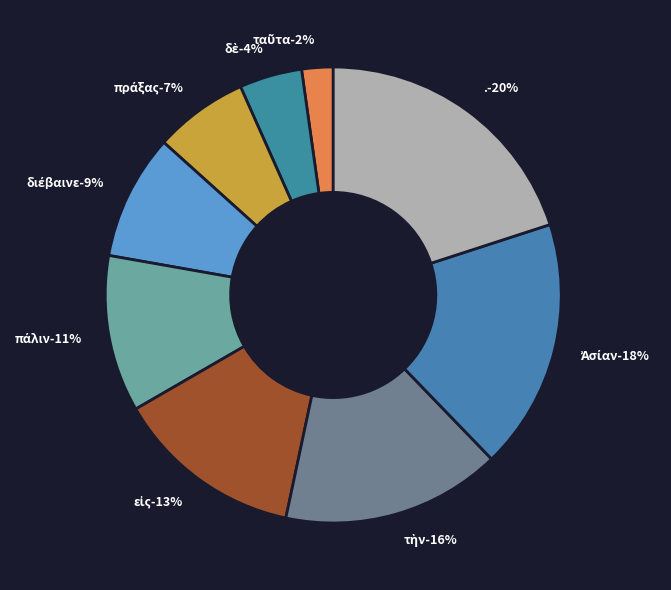

Rank the categories by value from lowest to highest.

ταῦτα, δὲ, πράξας, διέβαινε, πάλιν, εἰς, τὴν, Ἀσίαν, .